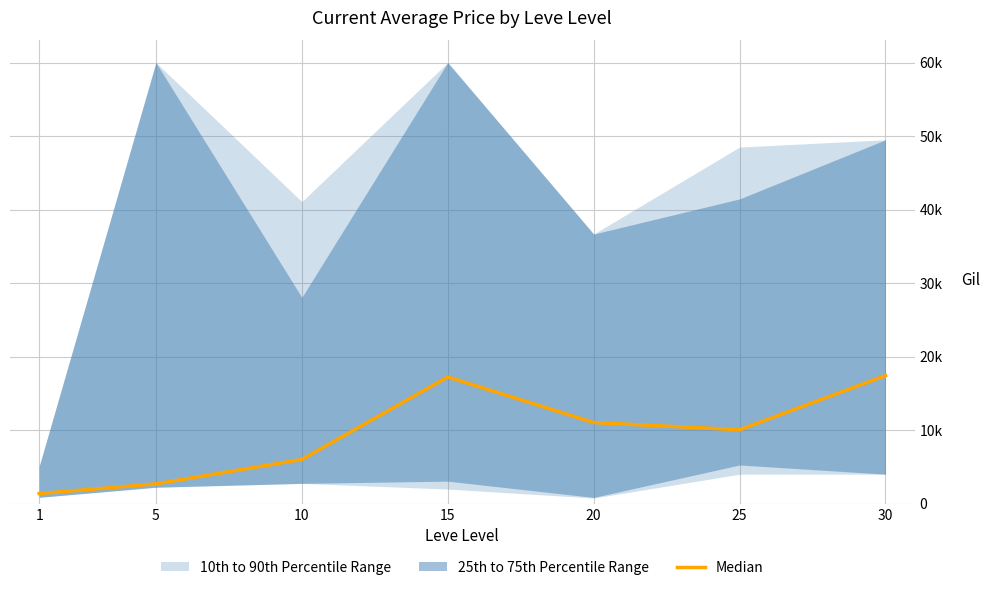

How many points are lower than both their immediate neighbors (excluding endpoints)?

1